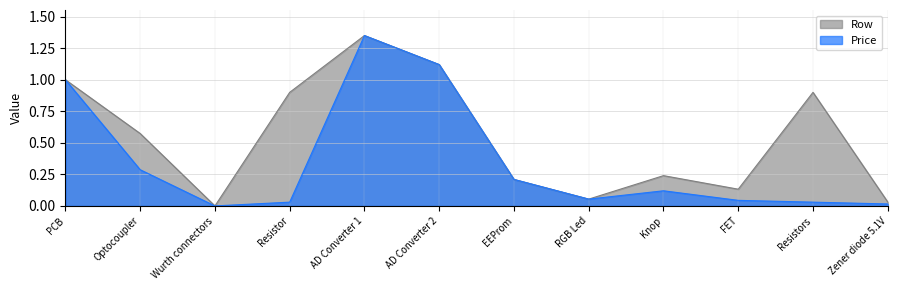

Reading left to right, list all the values displayed in this chart.

Row: 1.0	0.6	0.0	0.9	1.4	1.1	0.2	0.1	0.2	0.1	0.9	0.0
Price: 1.0	0.3	0.0	0.0	1.4	1.1	0.2	0.1	0.1	0.0	0.0	0.0